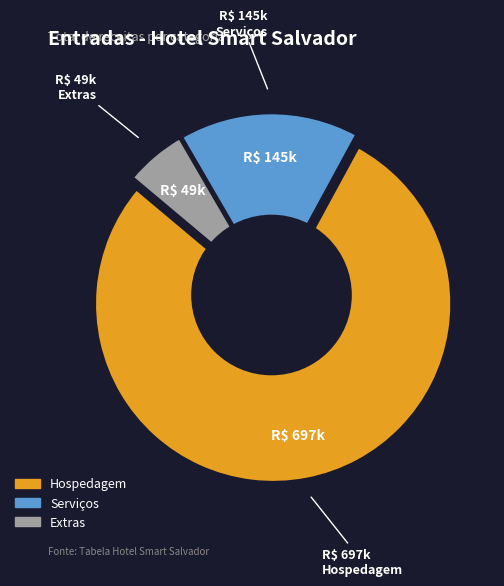

Which slice is the smallest?

Extras